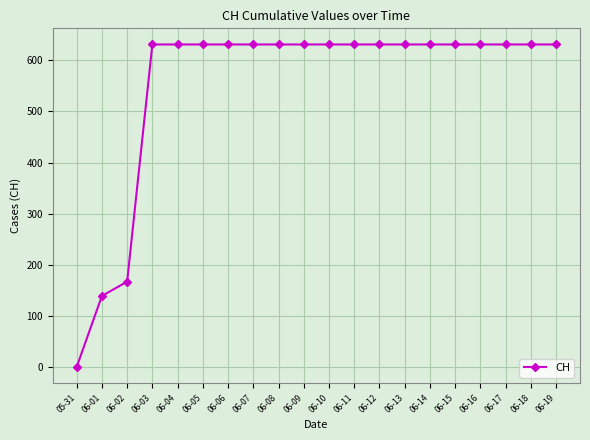

What is the value of the 13th point from the left?

631